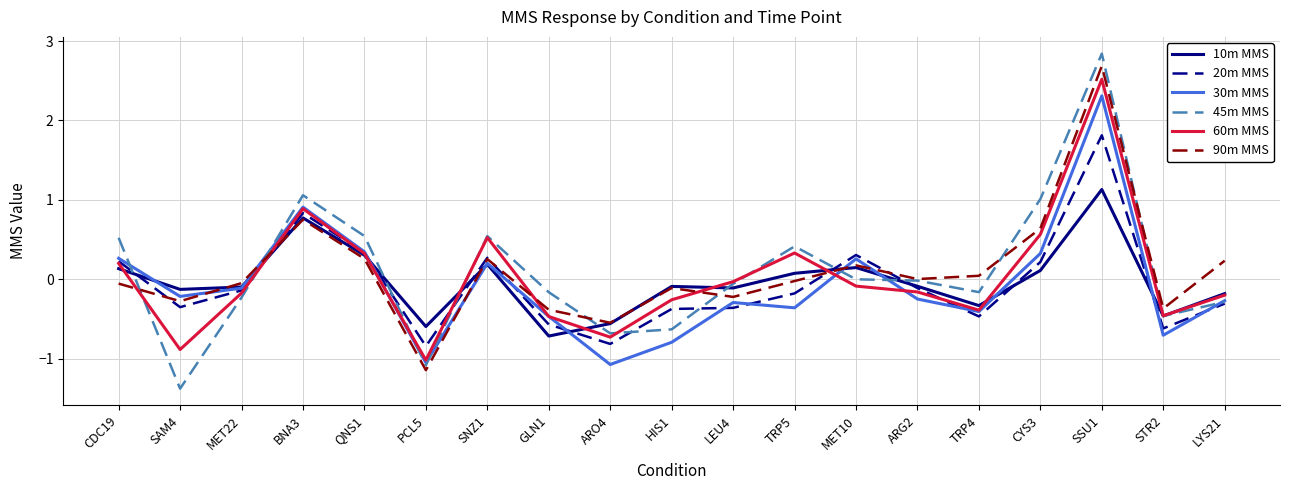

True or false: 20m MMS has a value of -0.3 at SAM4.

True